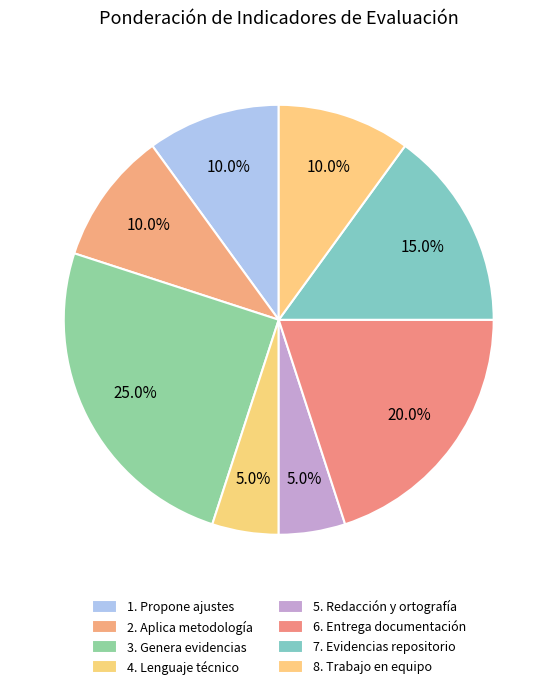

What portion of the pie excludes 3. Genera evidencias?

75.0%